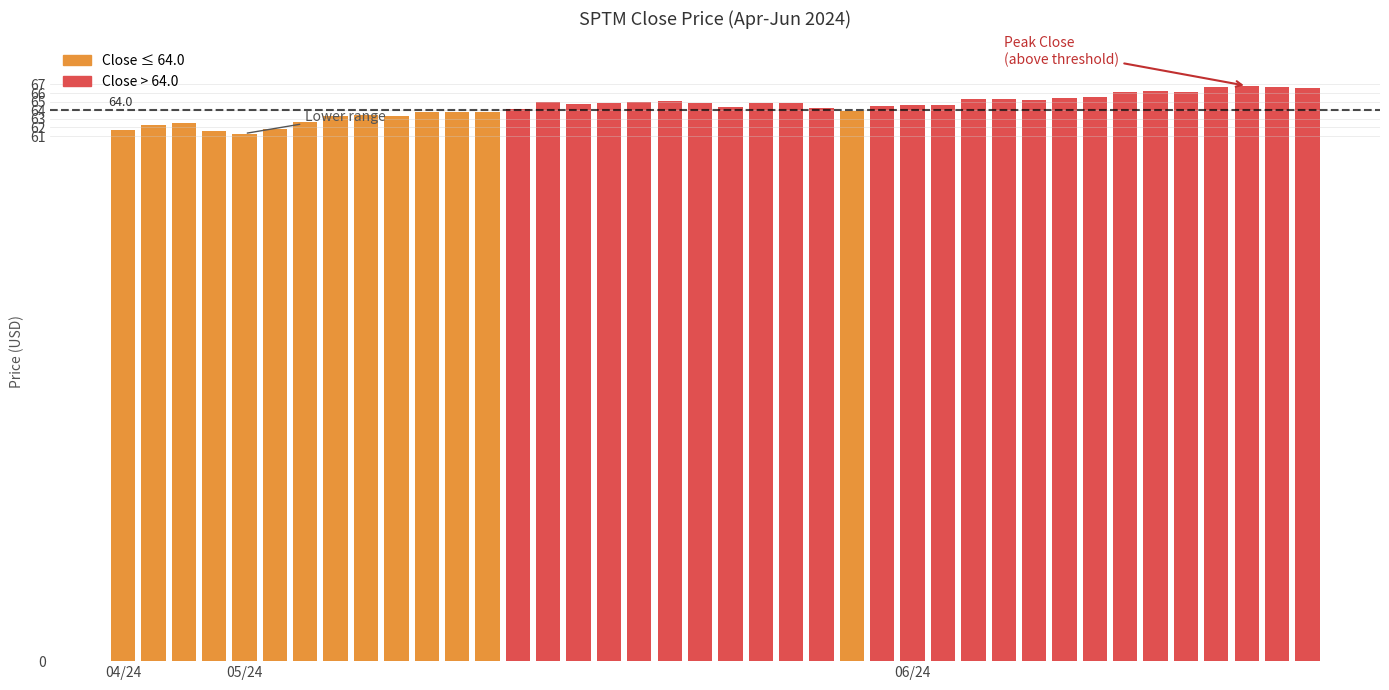

What is the greatest value displayed?

66.8